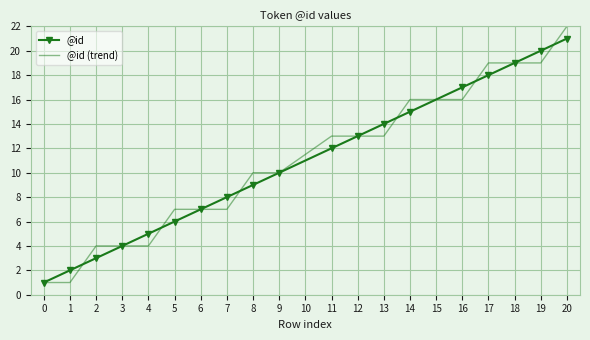

The value of @id (trend) at 9 is 5. True or false?

False